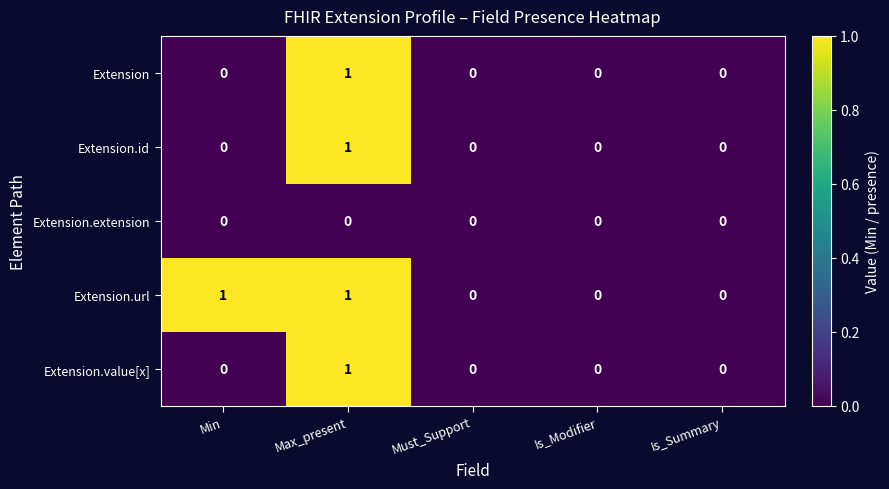

What is the spread (max minus min) of values at Min?

1